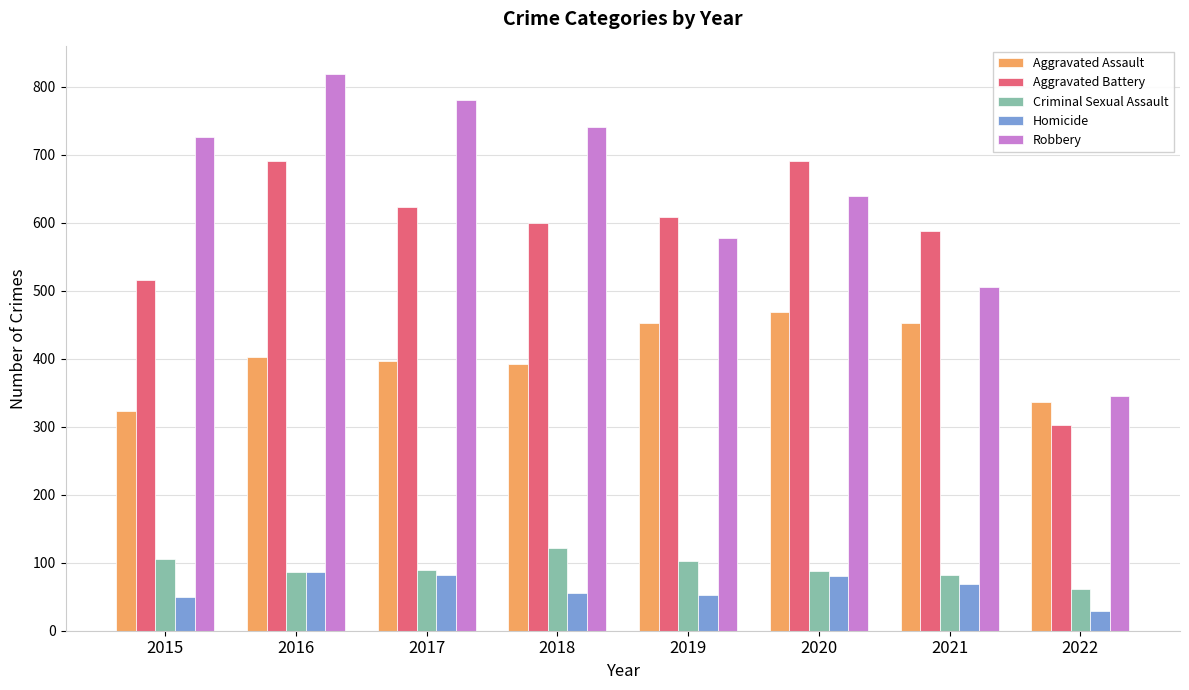

What is the sum of all Aggravated Assault values?

3222